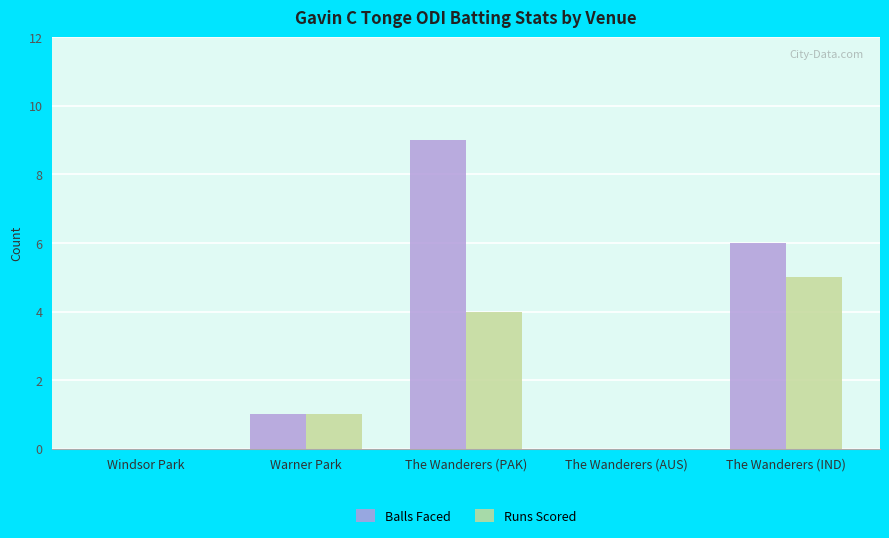

How many series are shown in this chart?

2